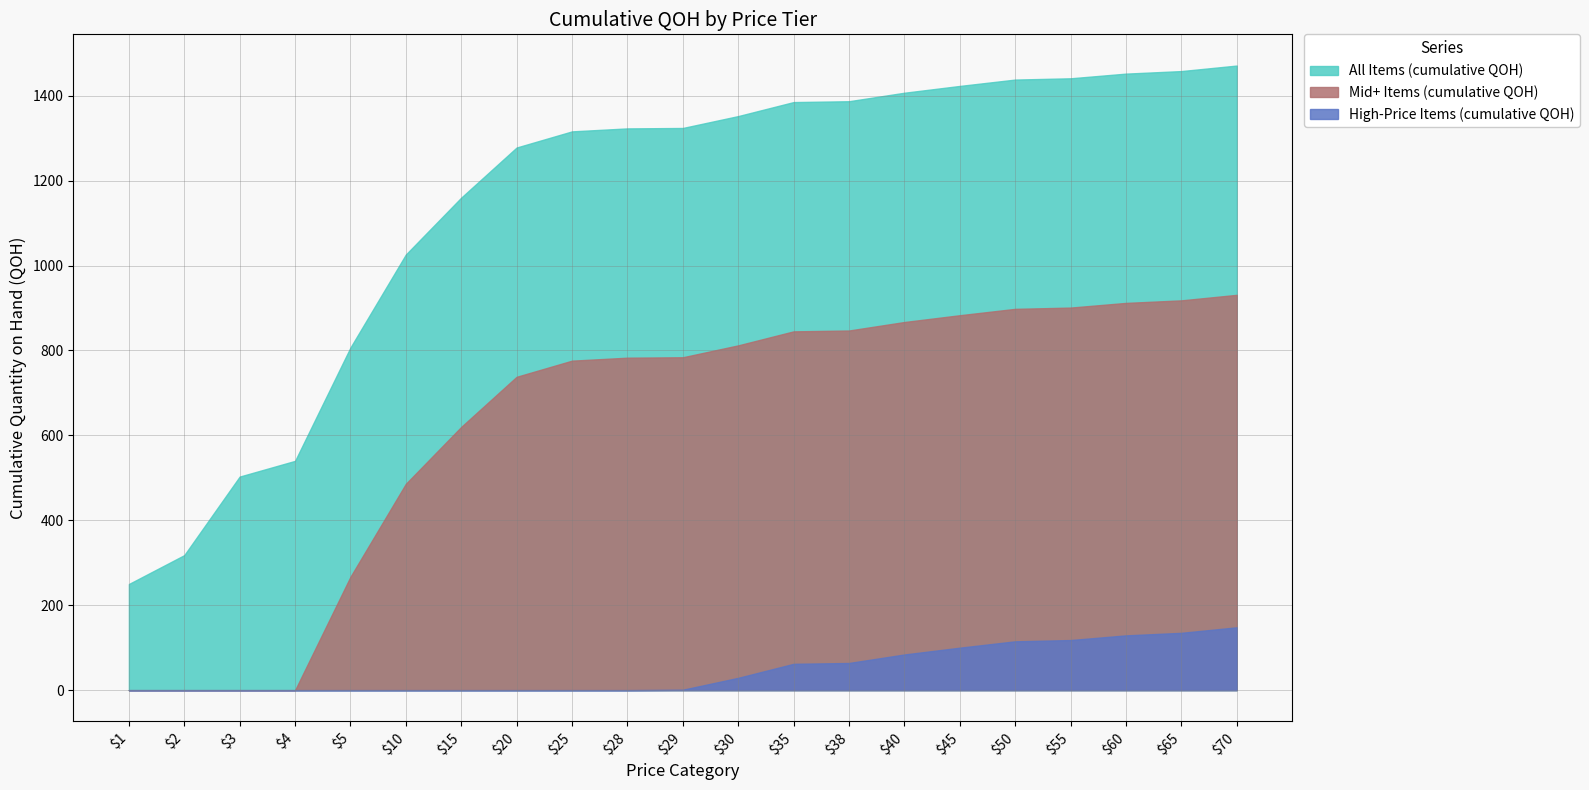

Where is the first local maximum for Mid-Price Items (QOH)?

$25